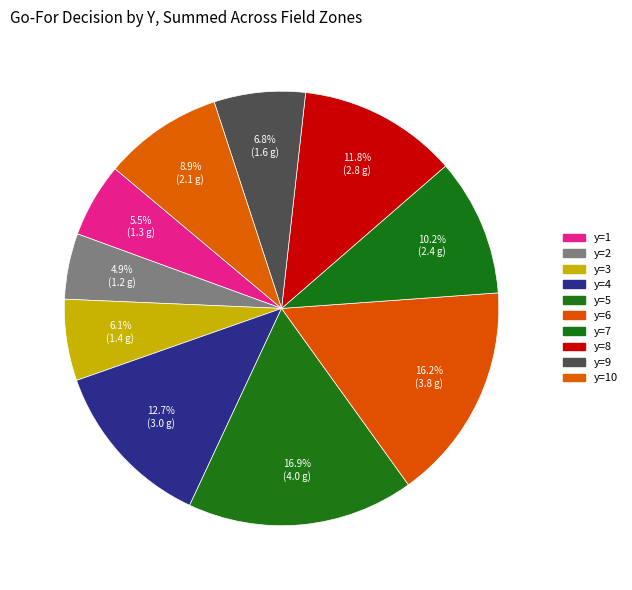

Which category has the smallest portion of the pie?

y=2